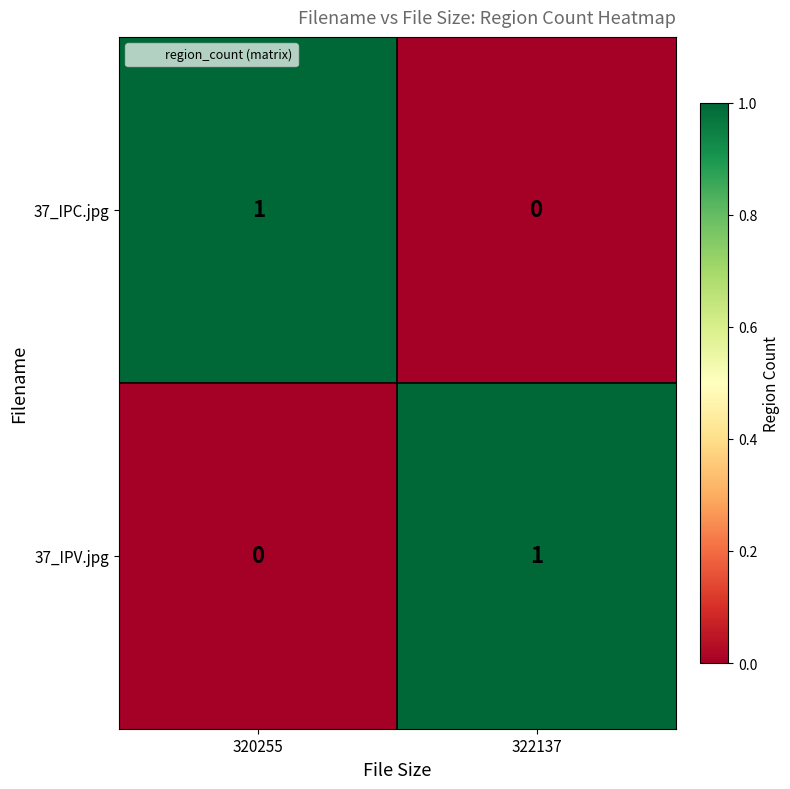

Reading left to right, transcribe all the data shown in this chart.

37_IPC.jpg: 1	0
37_IPV.jpg: 0	1